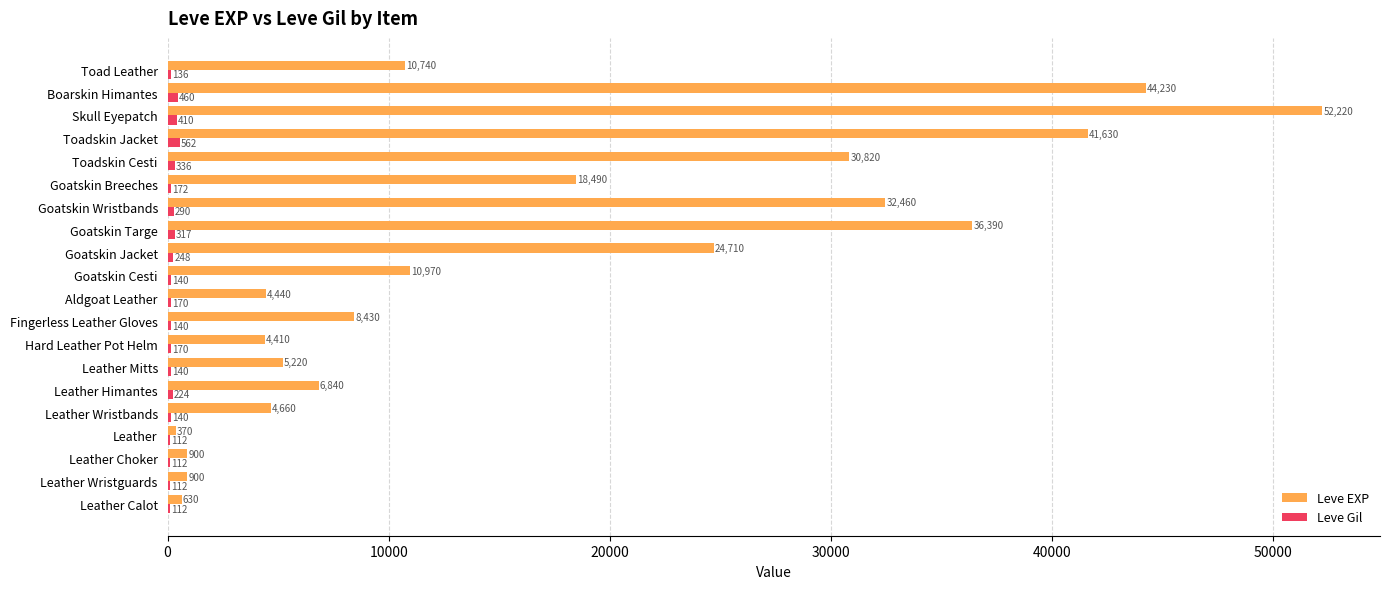

How many distinct data groups are displayed?

2